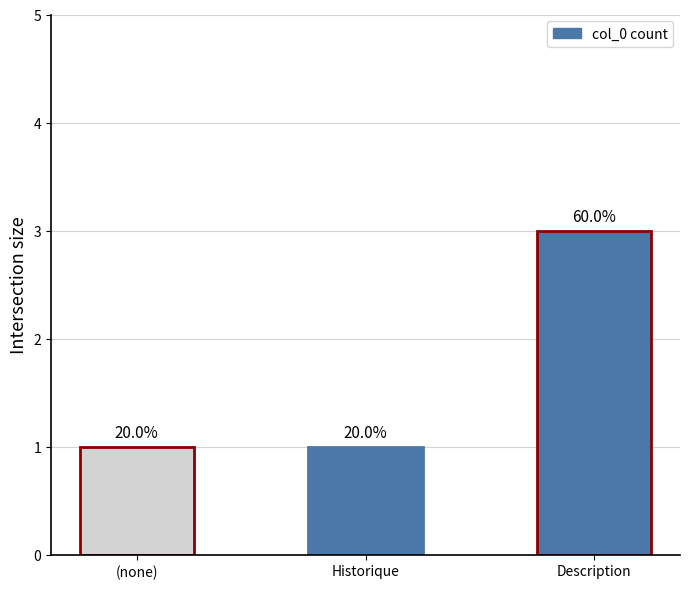

Are the bars horizontal?

No